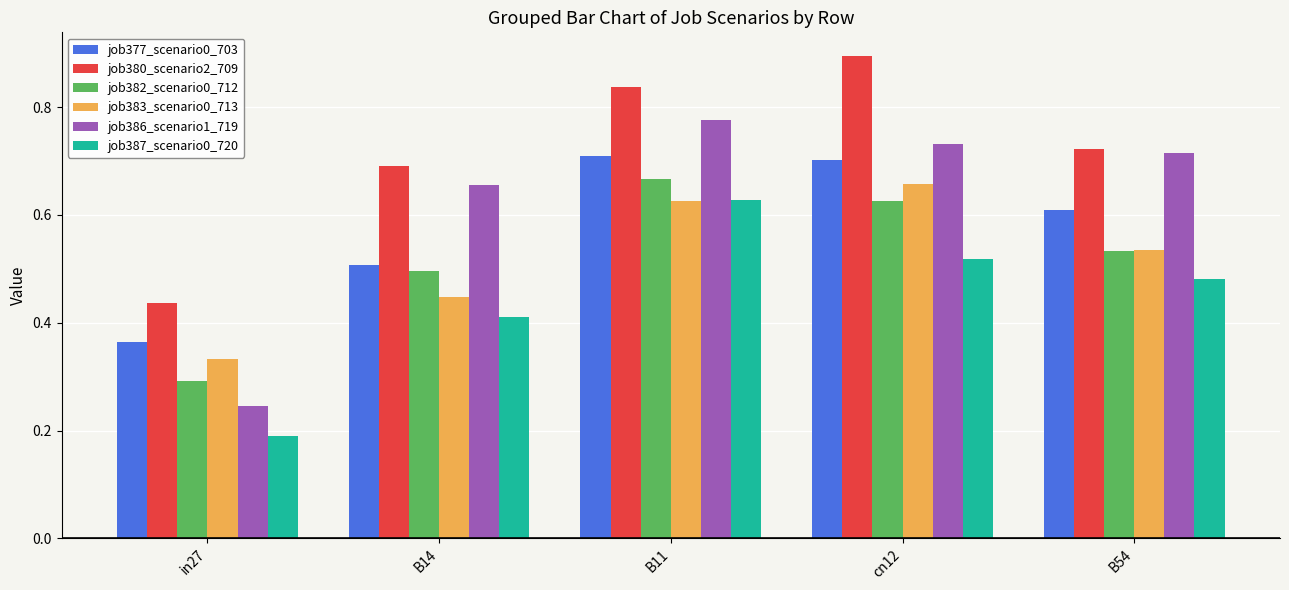

Which label corresponds to the largest value in the chart?

cn12